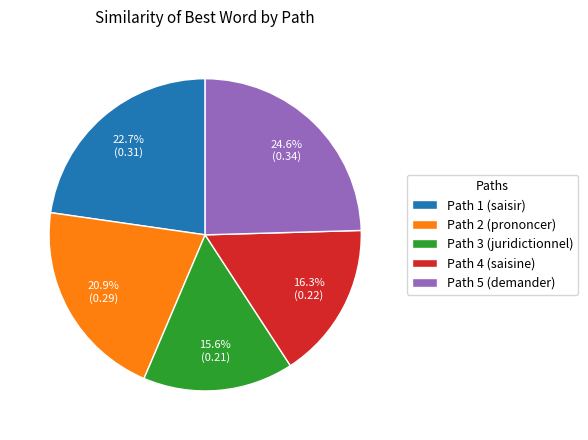

How many segments does this pie chart have?

5